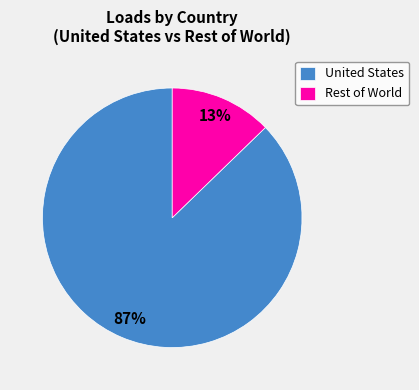

How many segments does this pie chart have?

2